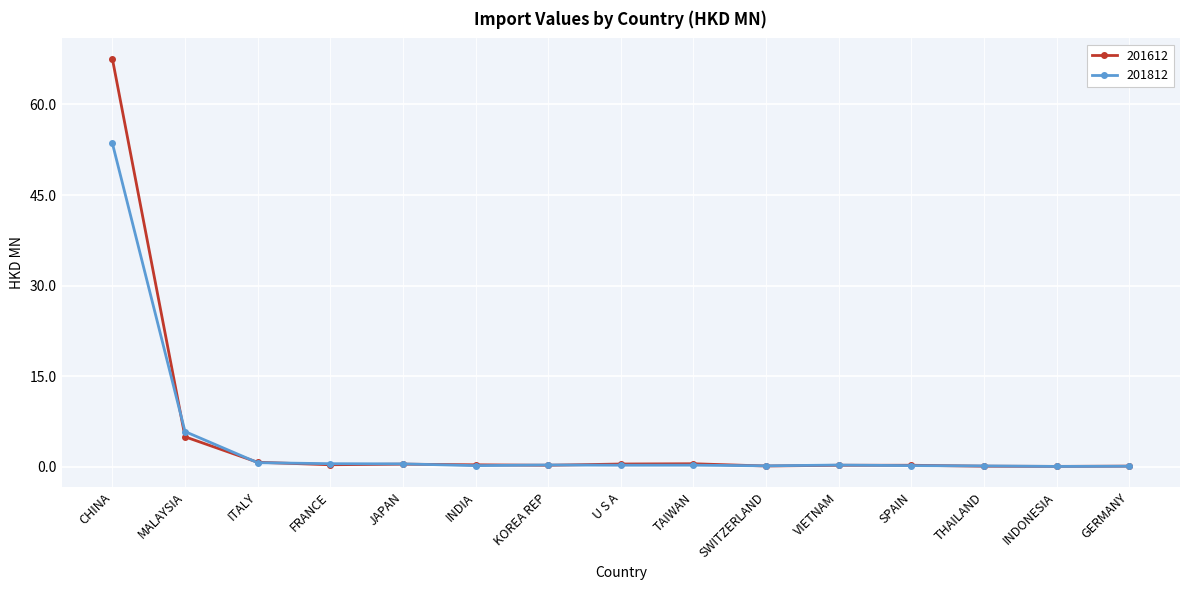

List the series in order of their overall mean, highest first.

201612, 201812